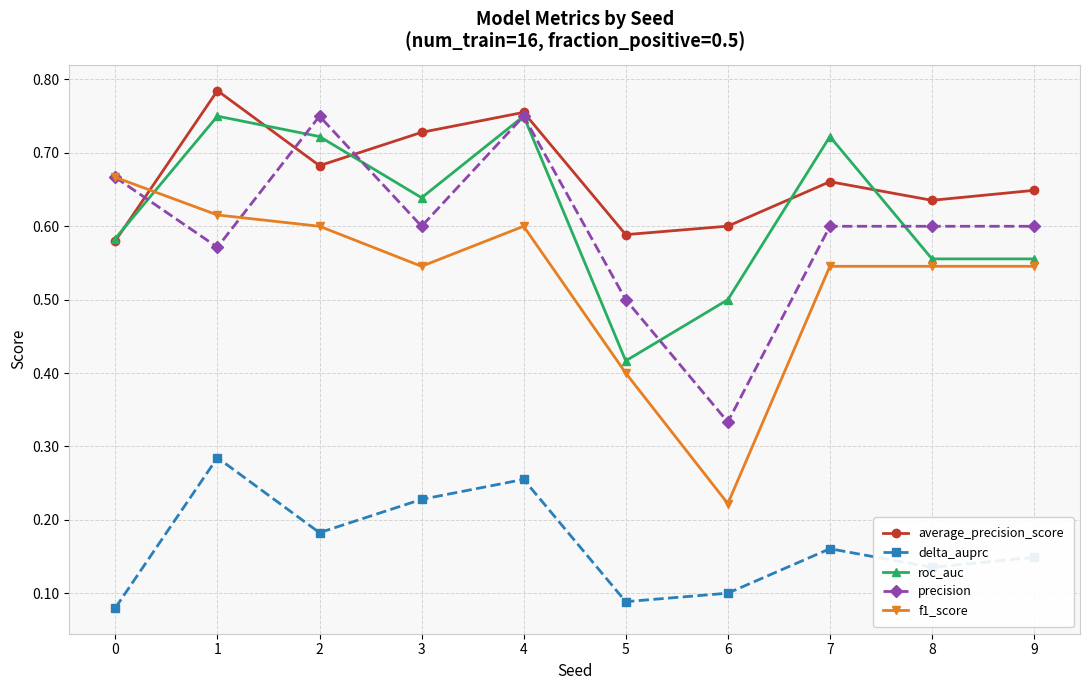

True or false: delta_auprc and roc_auc cross at least once.

False